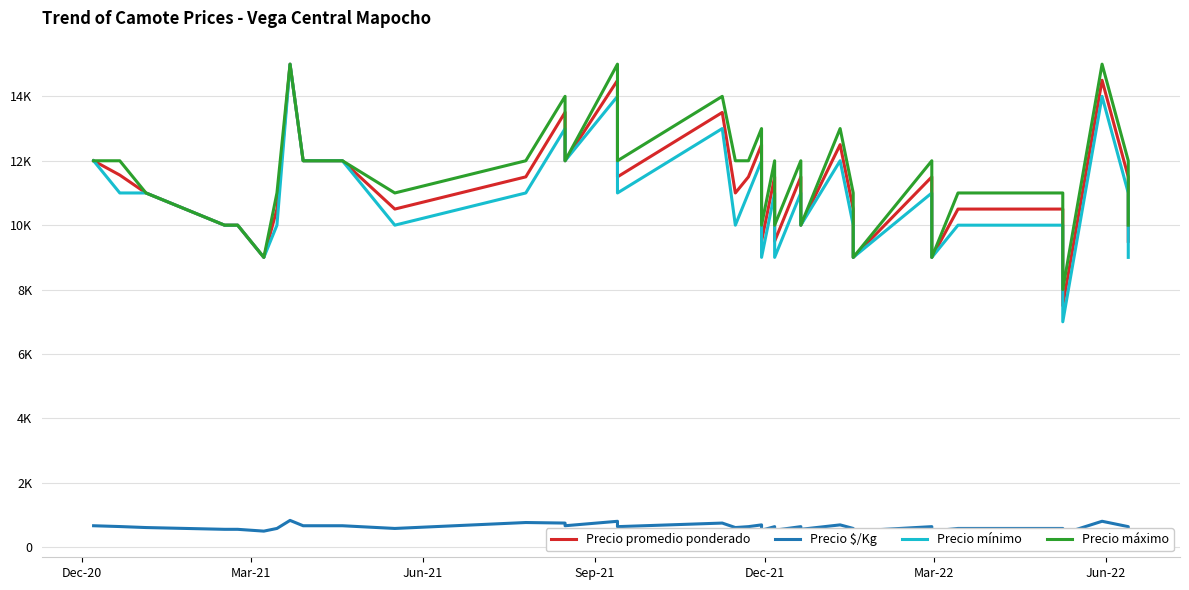

True or false: Precio $/Kg has more than 0 points higher than both neighbors.

True